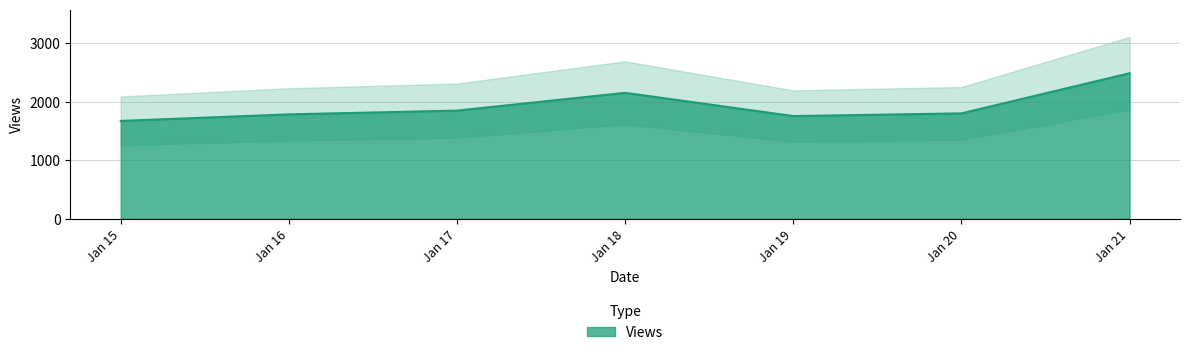

At which label does Views reach its minimum?

Jan 15